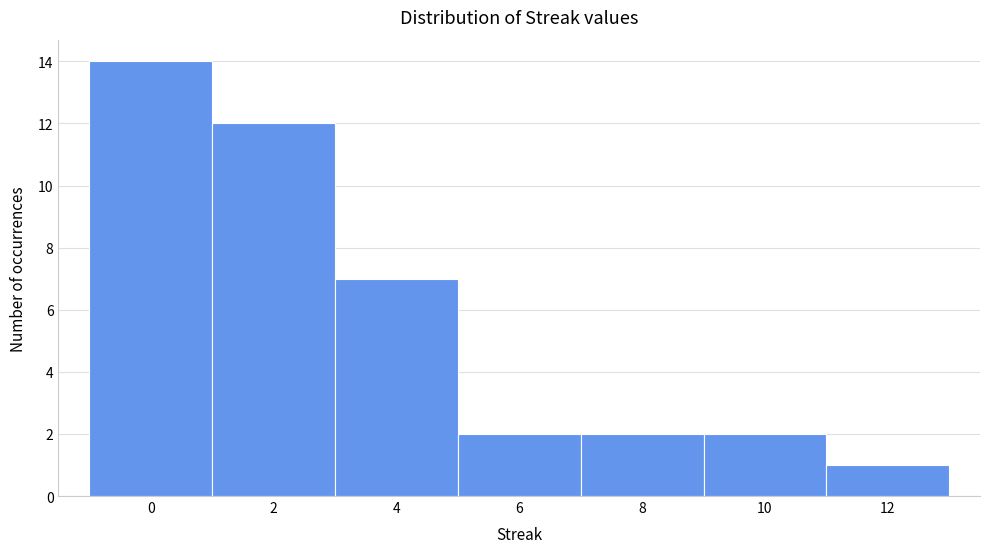

Reading right to left, what are all the values shown in this chart?

12=1	10=2	8=2	6=2	4=7	2=12	0=14